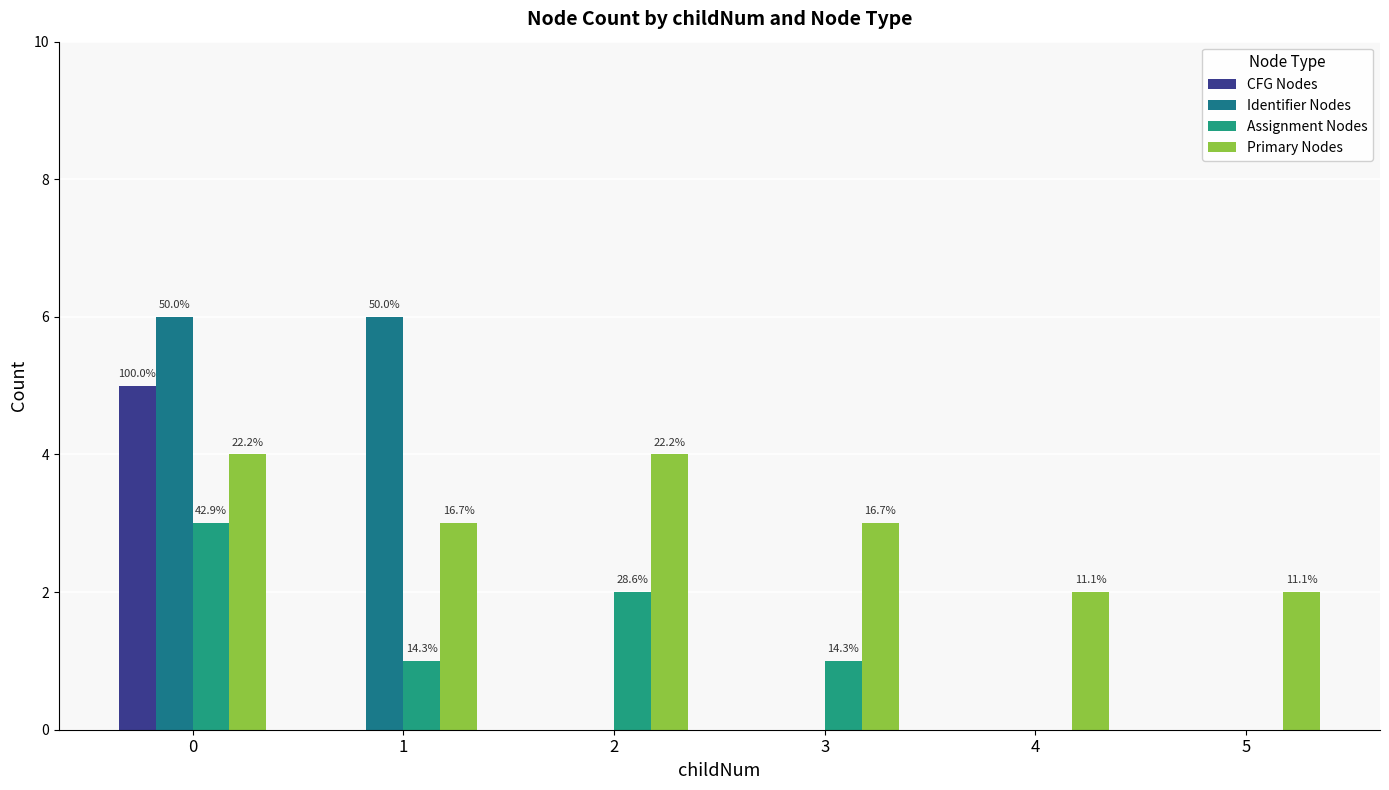

List the labels in order of Assignment Nodes value, largest first.

0, 2, 1, 3, 4, 5